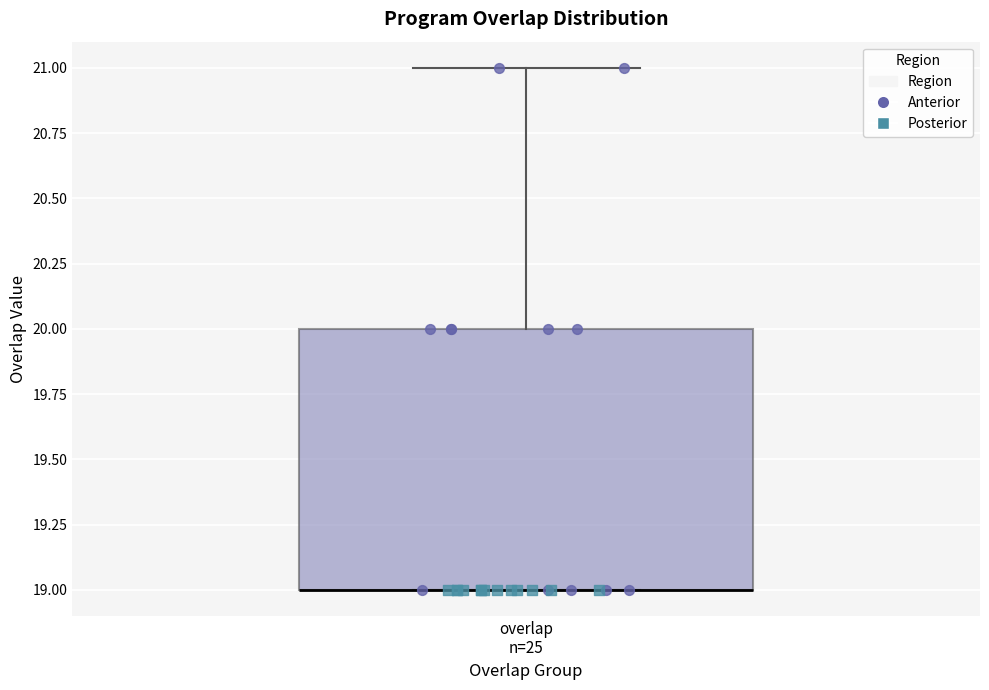

Read this box plot against the y-axis: the position of the median line, the range covered by the box, and the ends of both whiskers. The values are not printed on the chart, so give them approximately, as read against the axis.

median 19 (drawn on the box's lower edge), box 19 to 20, whiskers 19 to 21